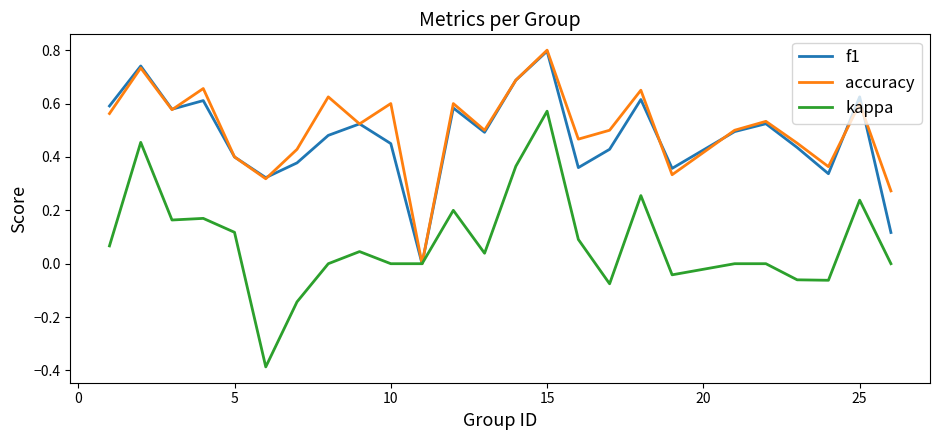

How many lines are shown in the chart?

3